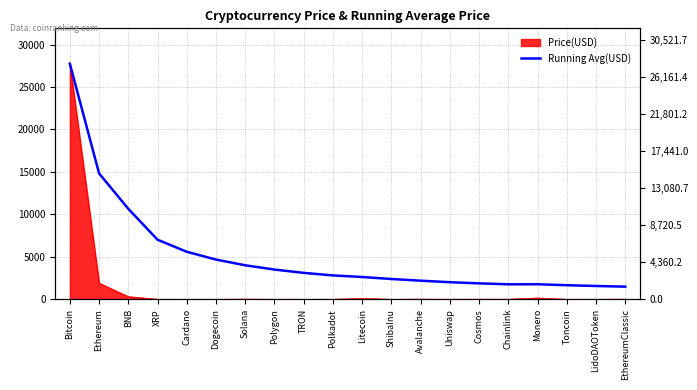

Where does the data first go above 2809?

Bitcoin